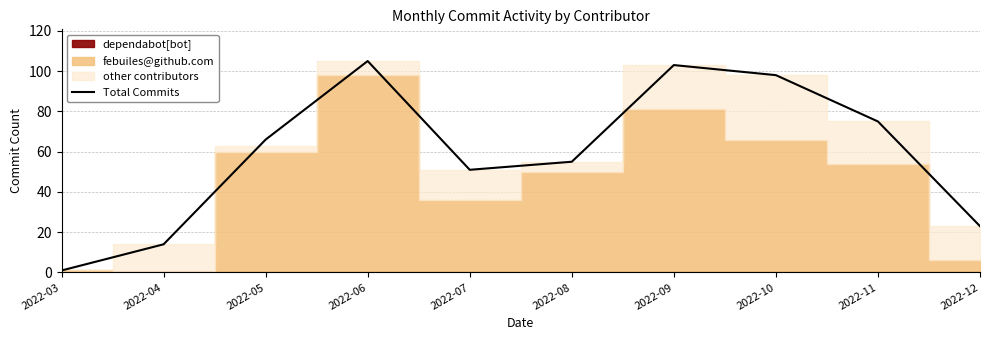

What is the change in value from 2022-05 to 2022-08?

-11